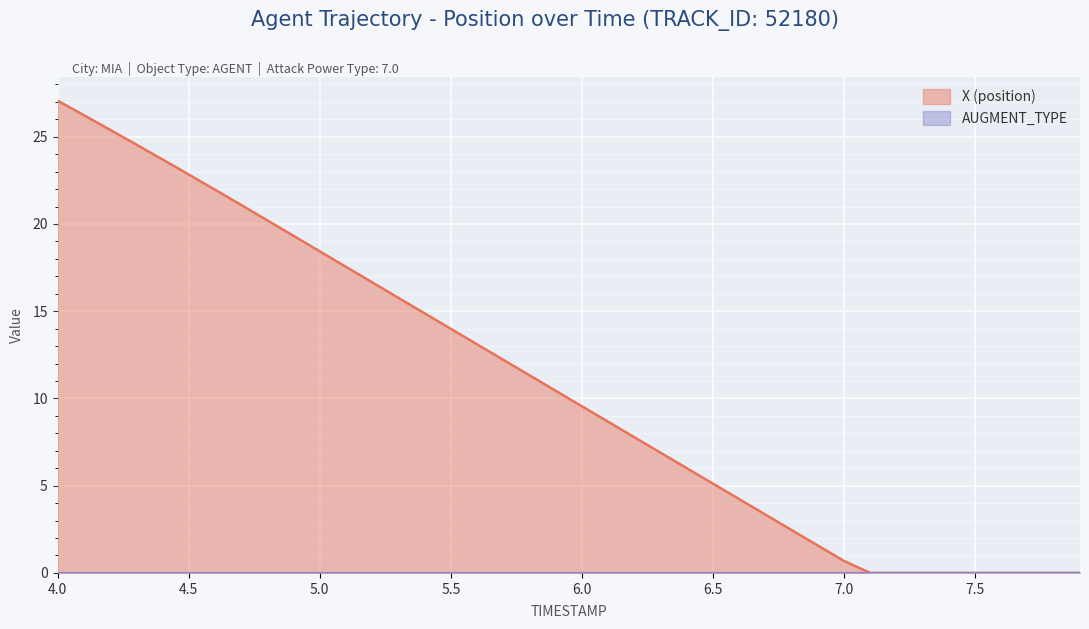

Reading left to right, what are all the values shown in this chart?

27.1	26.2	25.4	24.6	23.7	22.8	22.0	21.1	20.2	19.3	18.4	17.5	16.7	15.8	14.9	14.0	13.1	12.2	11.3	10.4	9.6	8.7	7.8	6.9	6.0	5.1	4.2	3.3	2.5	1.6	0.7	0.0	0.0	0.0	0.0	0.0	0.0	0.0	0.0	0.0